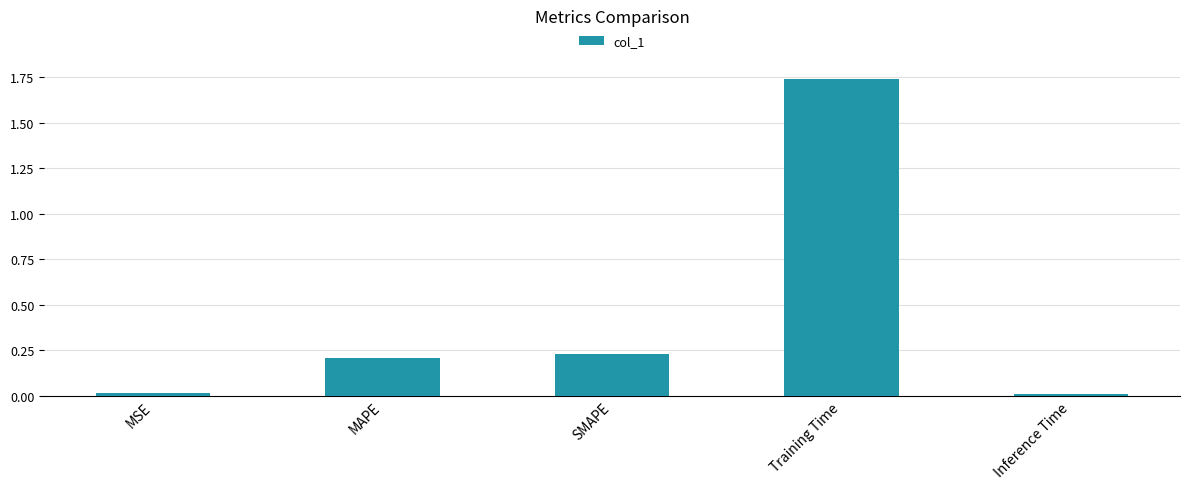

What is the label of the 3rd bar from the left?

SMAPE